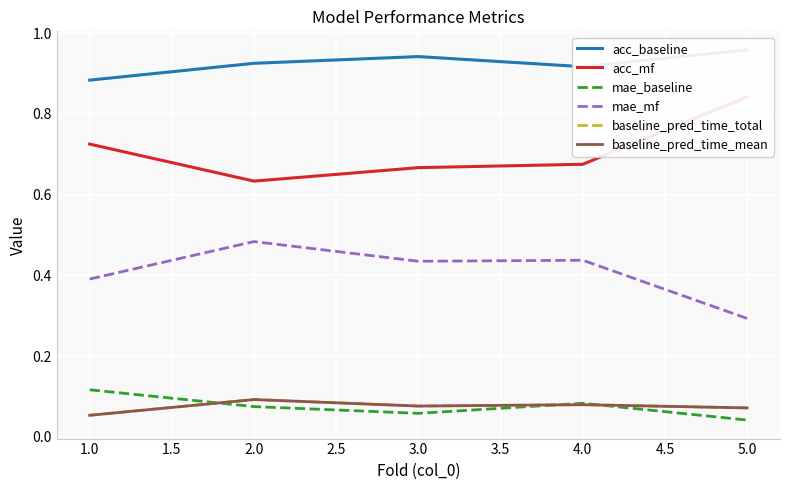

Is this an area chart (filled region under the line)?

No